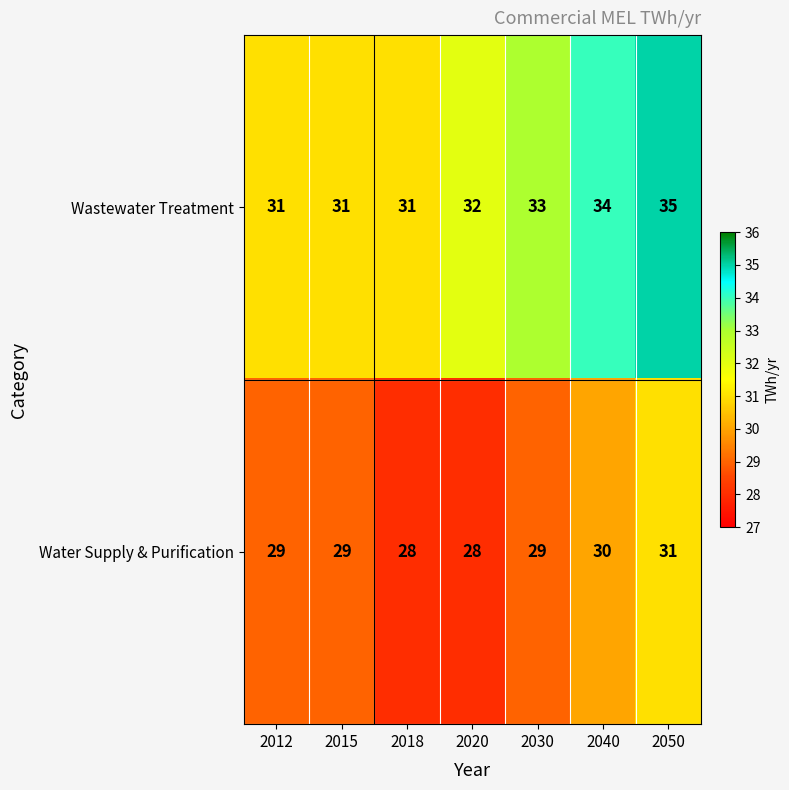

How many series are shown in this chart?

2